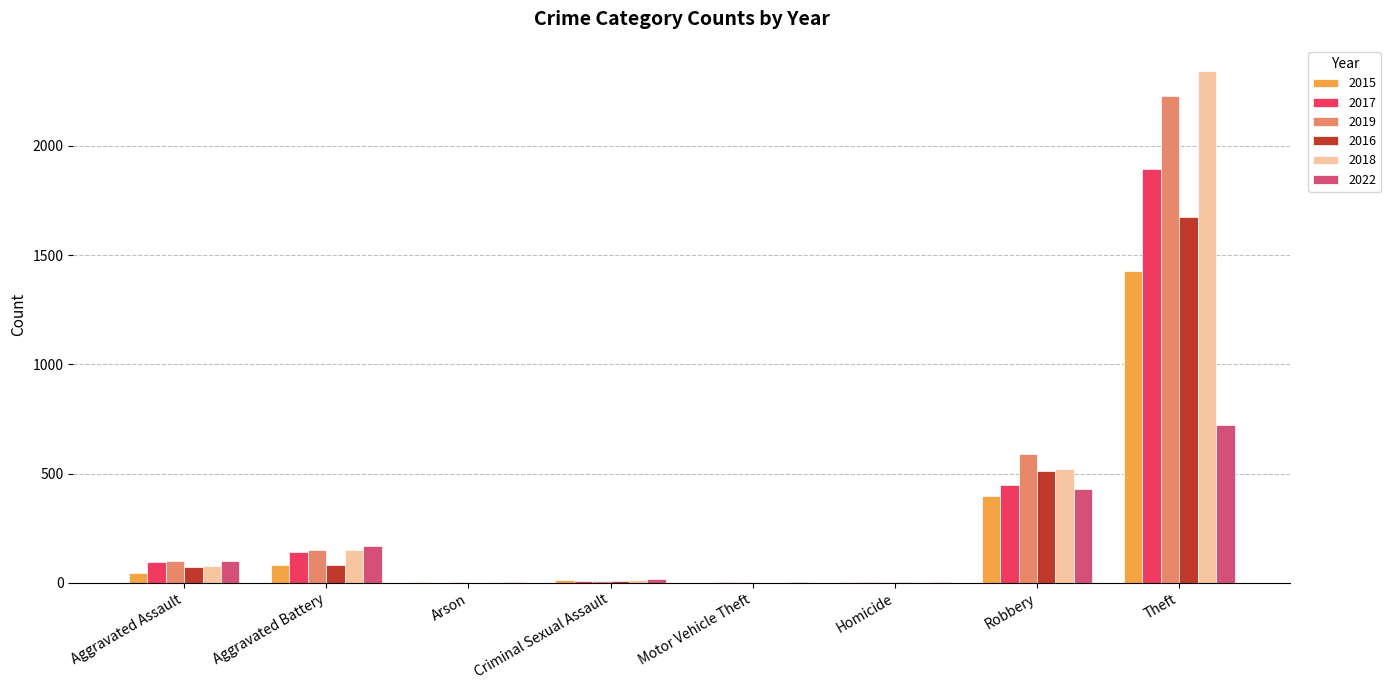

Where is 2022 nearest to the value 362?

Robbery